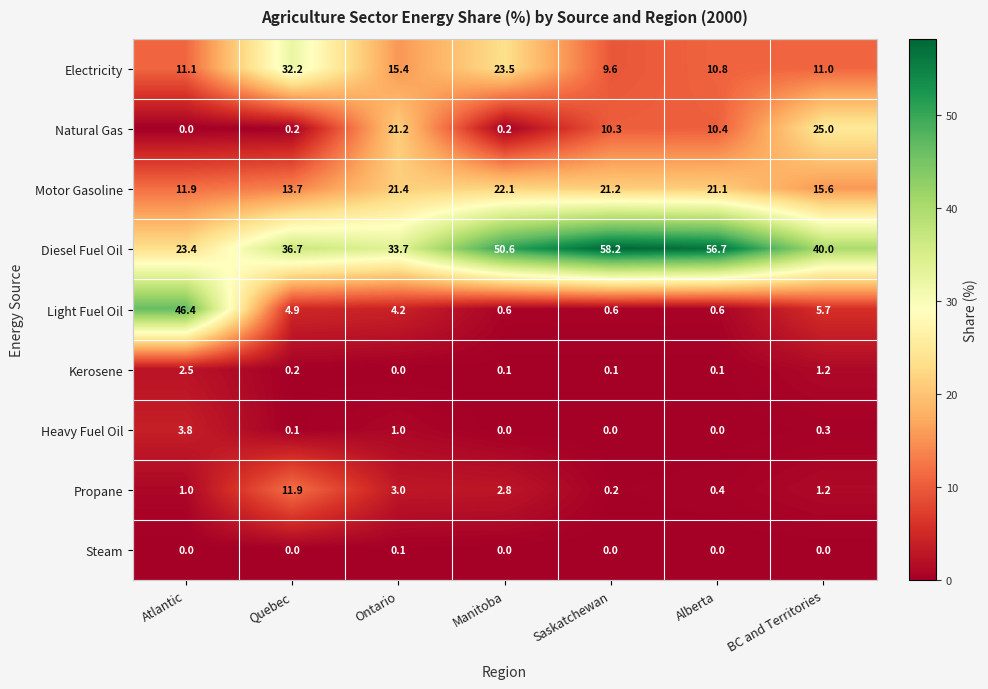

Rank the series by their maximum value, from highest to lowest.

Diesel Fuel Oil, Light Fuel Oil, Electricity, Natural Gas, Motor Gasoline, Propane, Heavy Fuel Oil, Kerosene, Steam